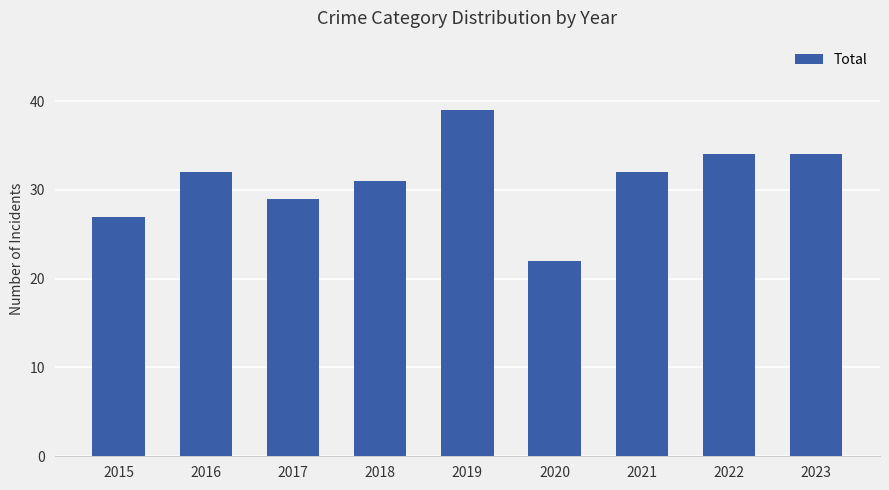

What is the change in value from 2017 to 2023?

+5